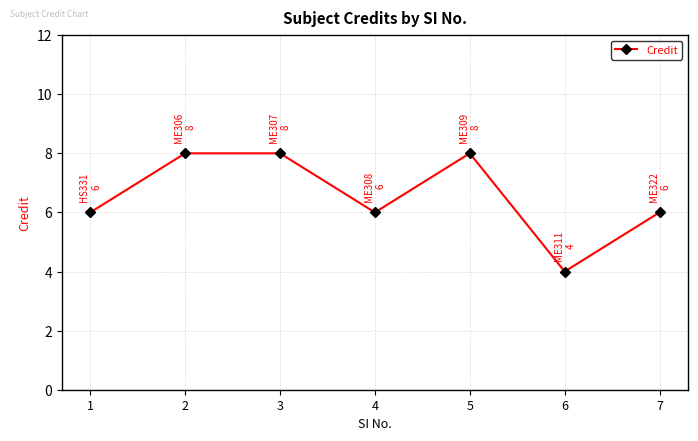

How many values are between 6 and 8?

6